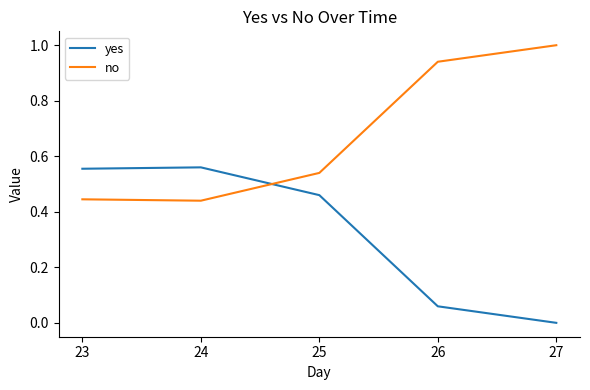

Which series ends up on top after the final intersection of no and yes?

no